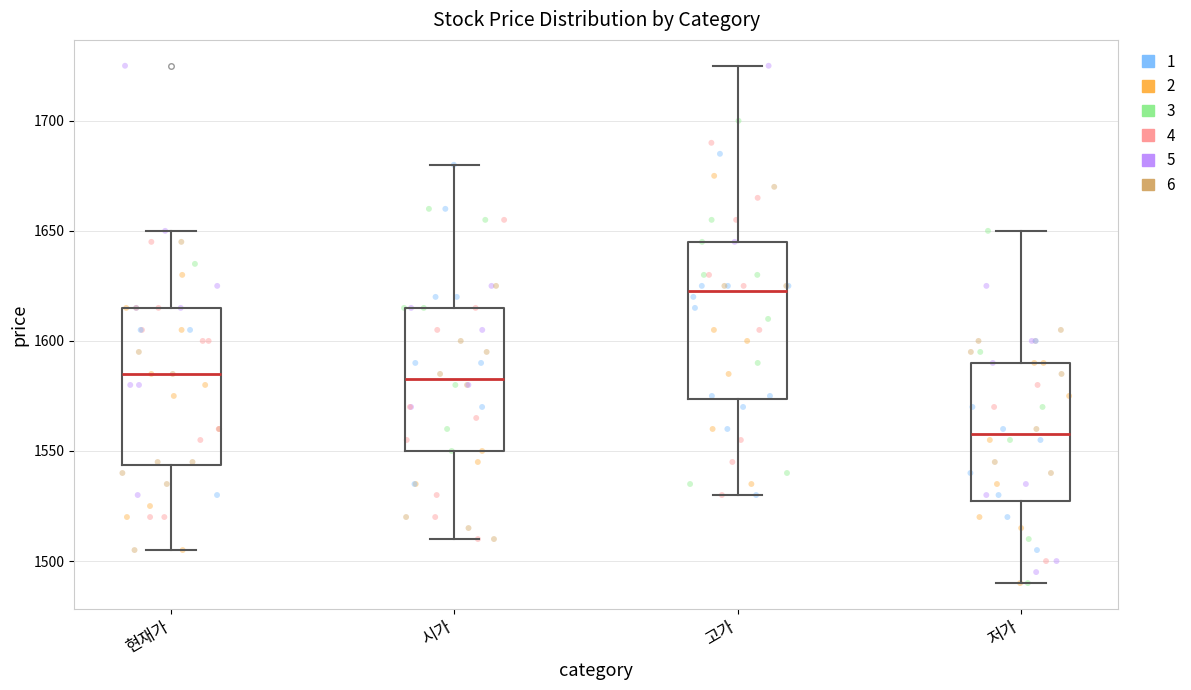

Which box has the lowest median line?

저가